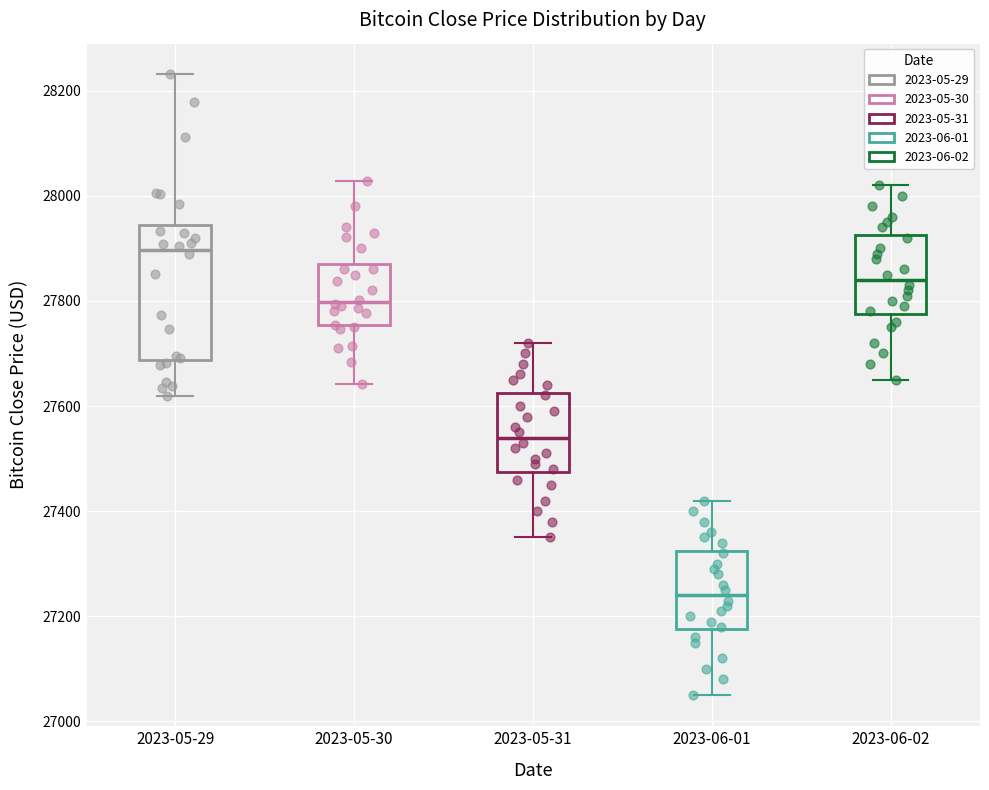

Where is the upper edge of the box for 2023-06-01 on the y-axis? The values are not printed on the chart, so give them approximately, as read against the axis.

27320